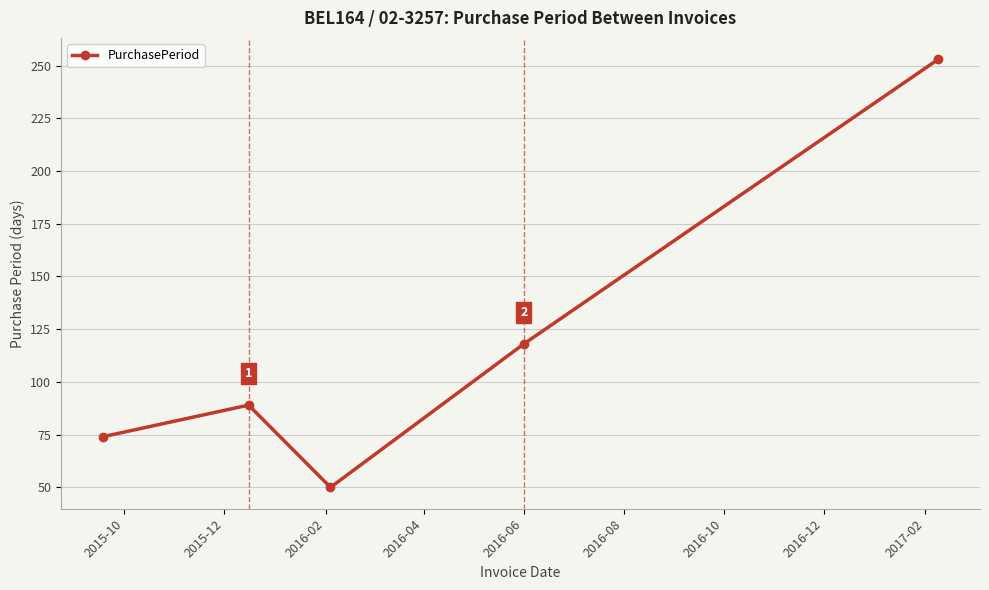

What is the maximum value shown in the chart?

253